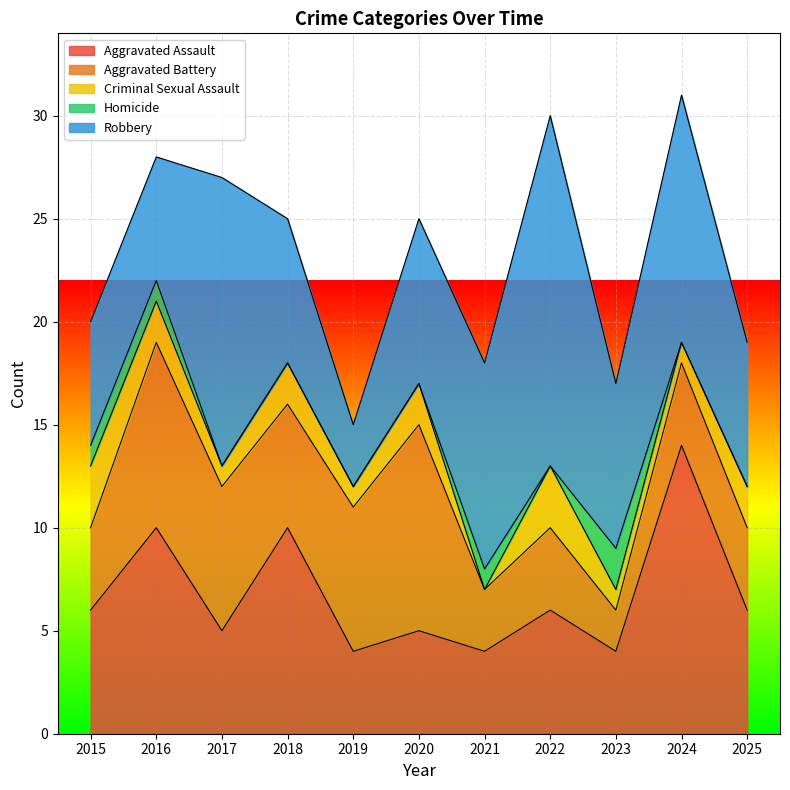

Where is the first local minimum for Aggravated Assault?

2017